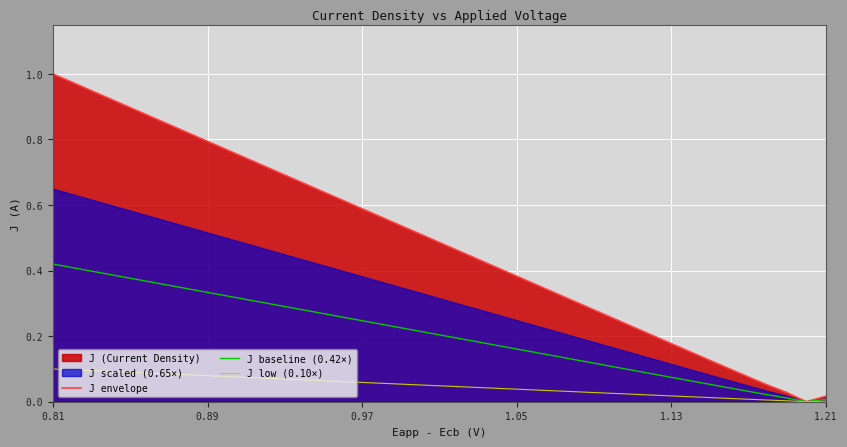

Is the value of J low (0.10×) at 0.97 greater than the value of J baseline (0.42×) at 12?

No